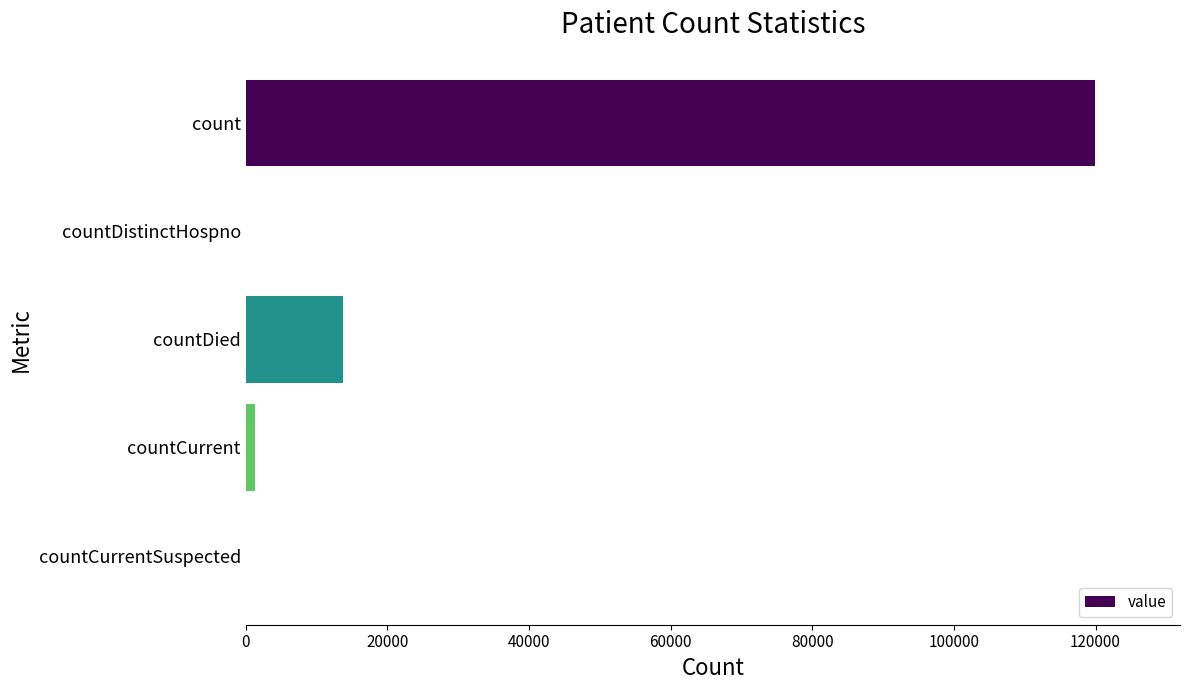

Reading top to bottom, list all the values displayed in this chart.

count=119931	countDistinctHospno=0	countDied=13722	countCurrent=1292	countCurrentSuspected=0